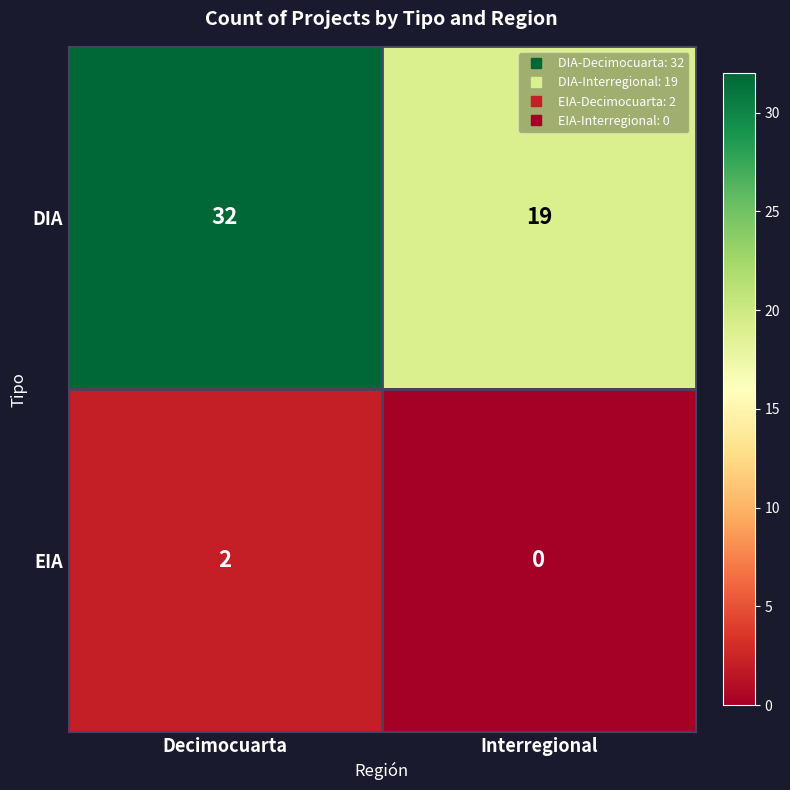

At which category is the sum across all series the highest?

Decimocuarta